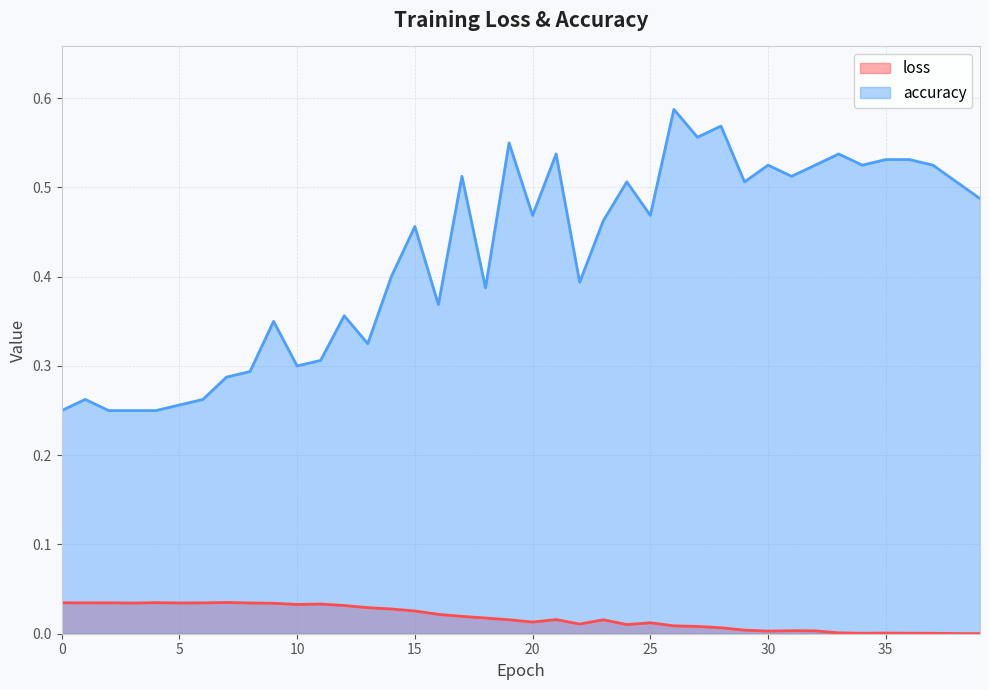

Between 13 and 38, which series saw the biggest shift?

accuracy